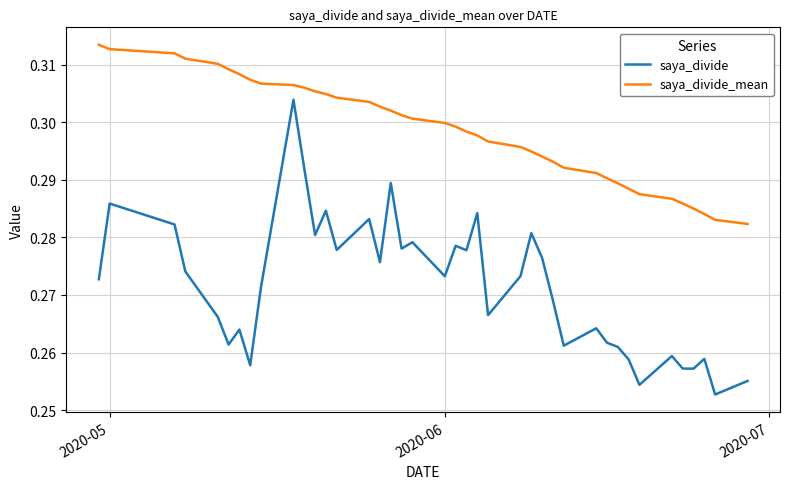

Which series has the largest total across all categories?

saya_divide_mean